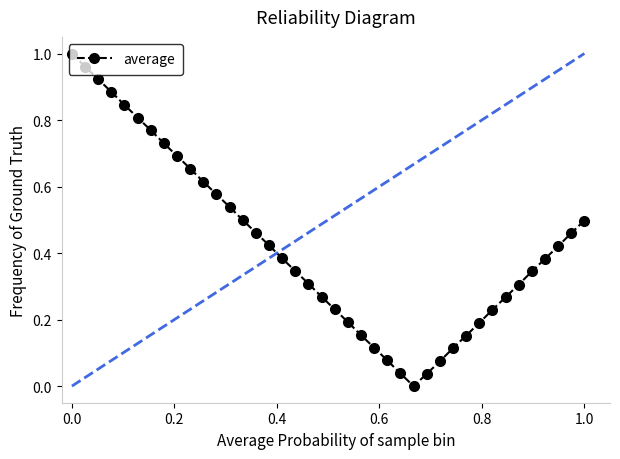

What is the sum of all values?

17.0